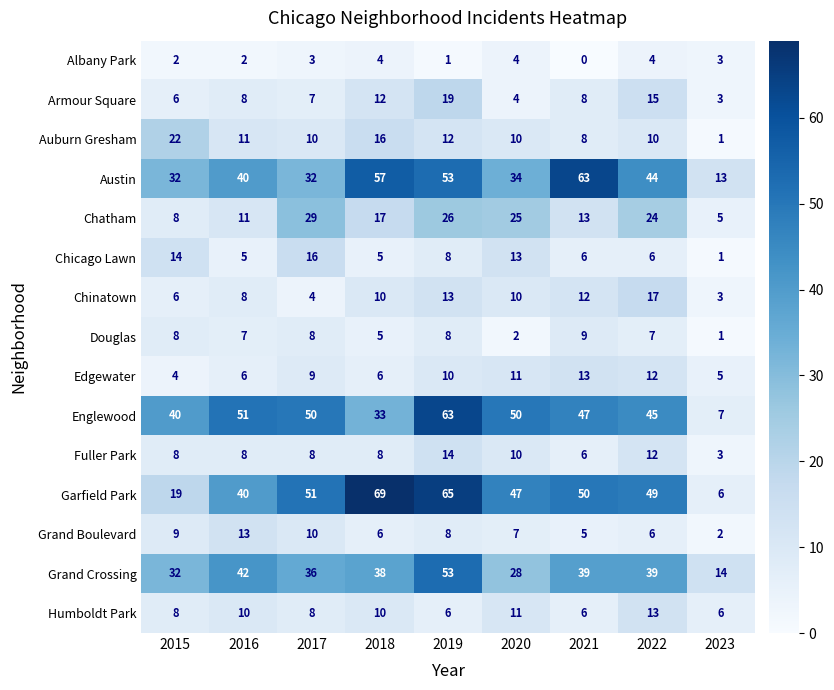

The Fuller Park series shows 21 at 2019. True or false?

False